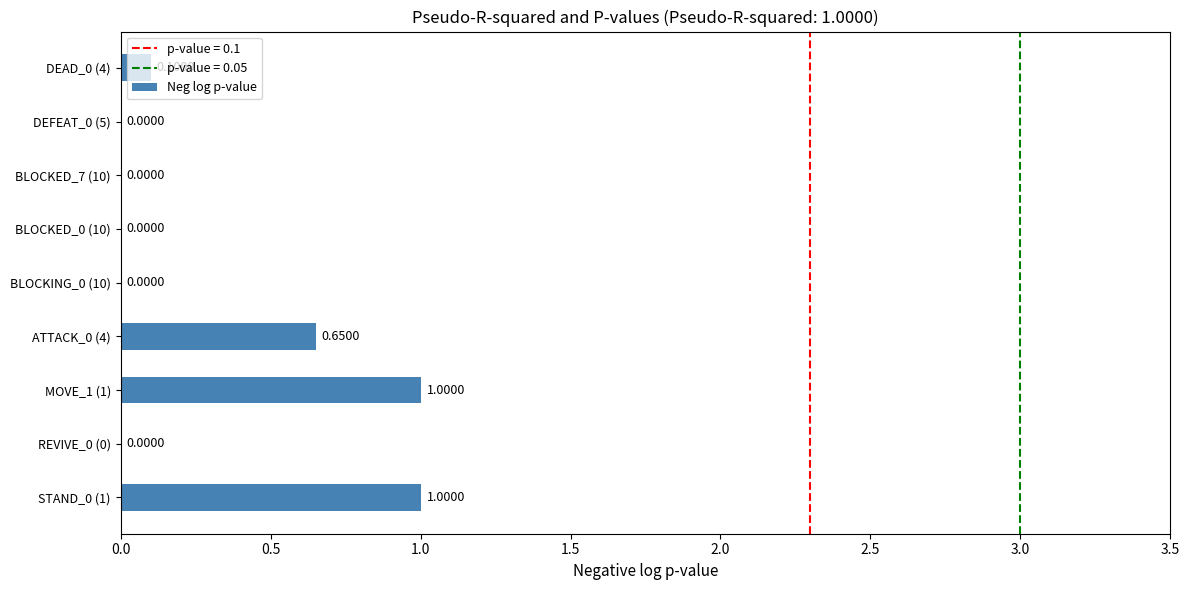

What is the change in value from STAND_0 (1) to DEAD_0 (4)?

-0.9